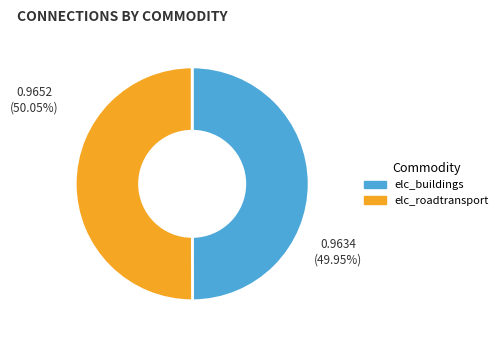

What is the ratio of the value at elc_buildings to the value at elc_roadtransport?

1.0